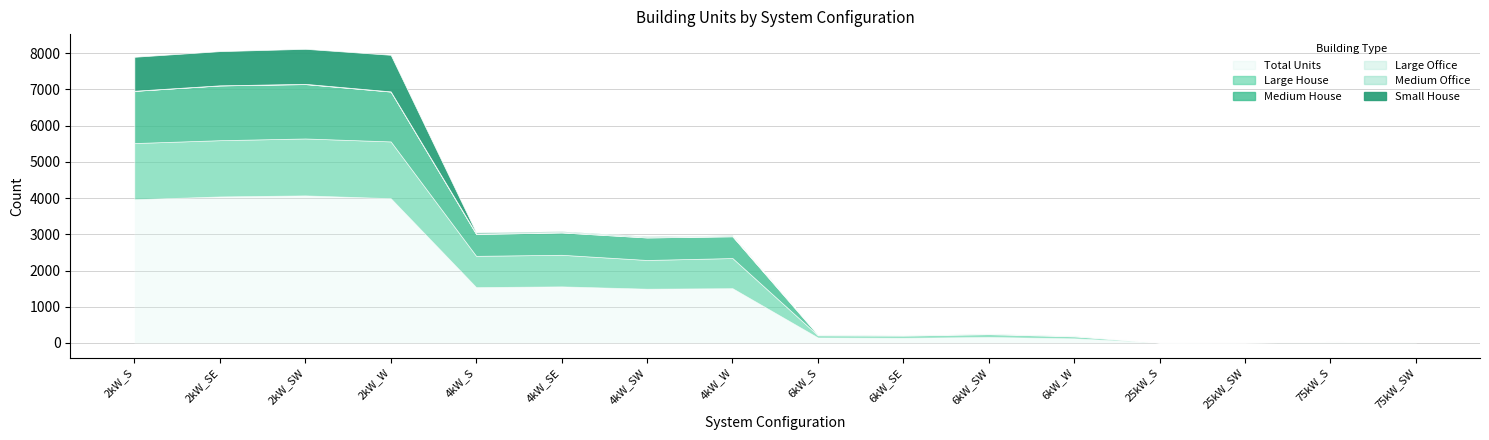

Rank the series at 4kW_W from lowest to highest value.

Large Office, Medium Office, Small House, Medium House, Large House, Total Units